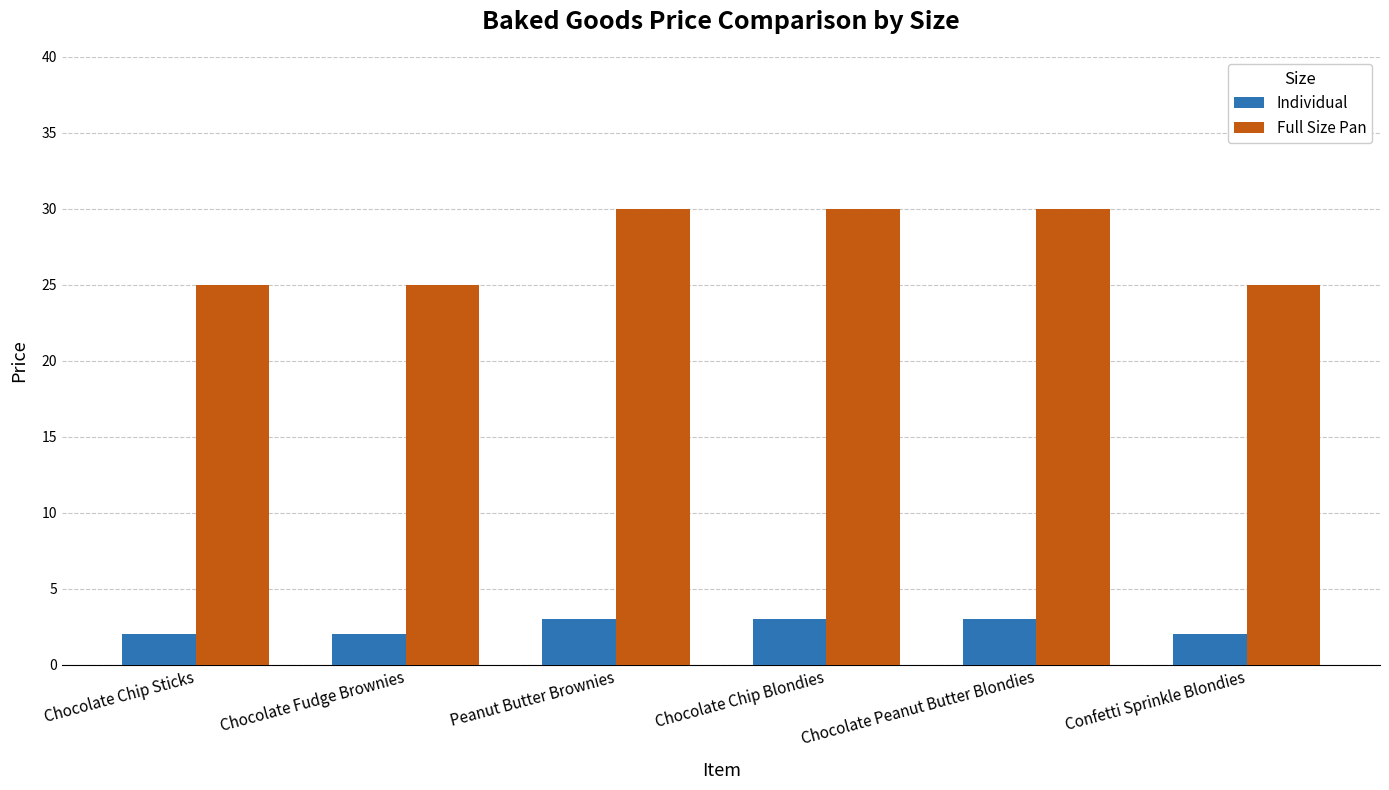

How many series are shown in this chart?

2